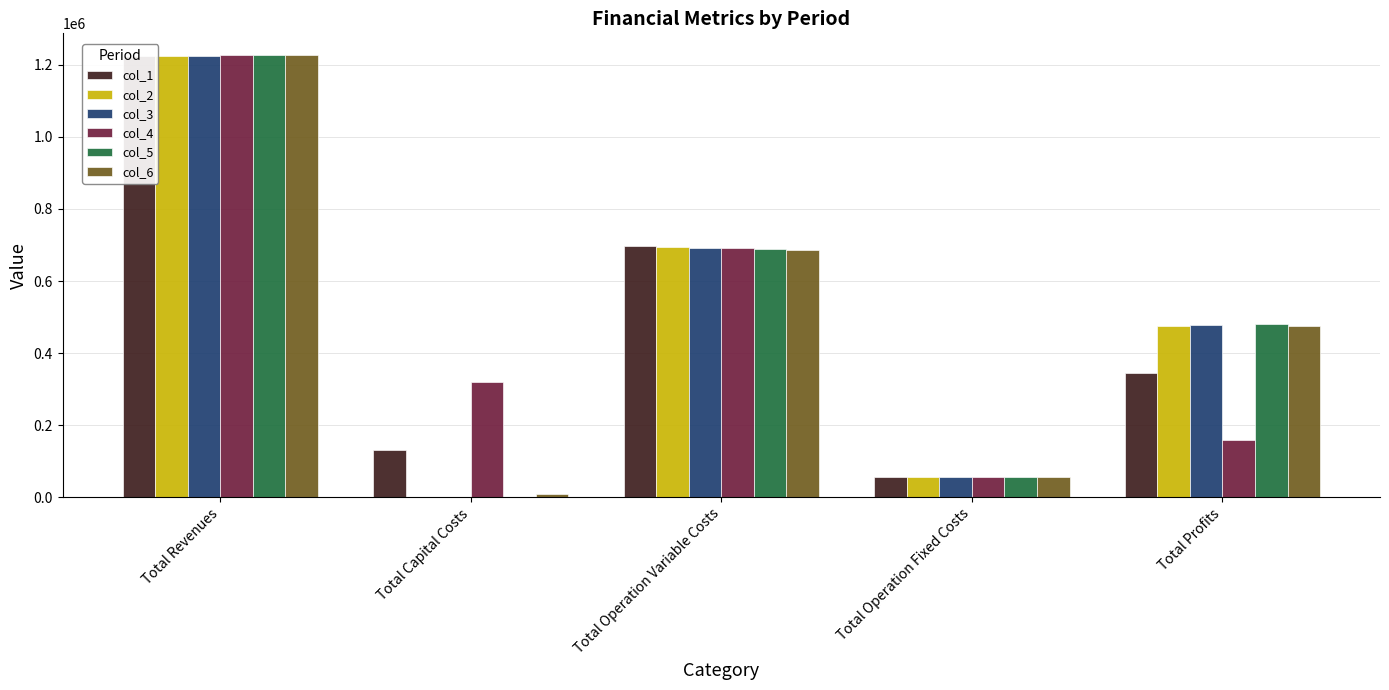

Which series has the largest total across all categories?

col_4